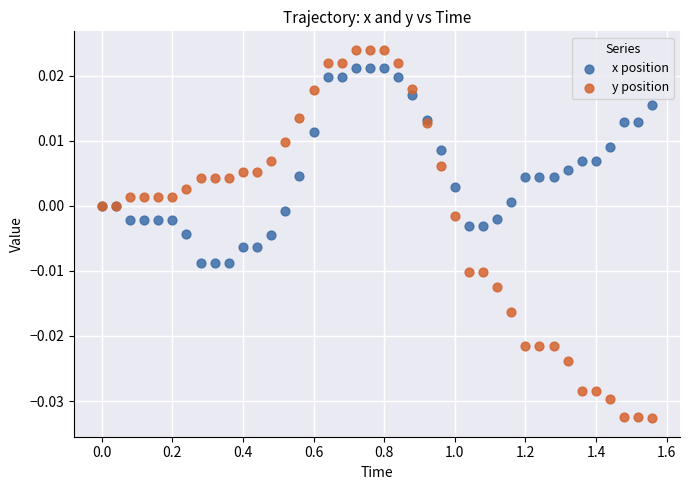

What is the X range (max minus min) for the scatter plot?

1.6